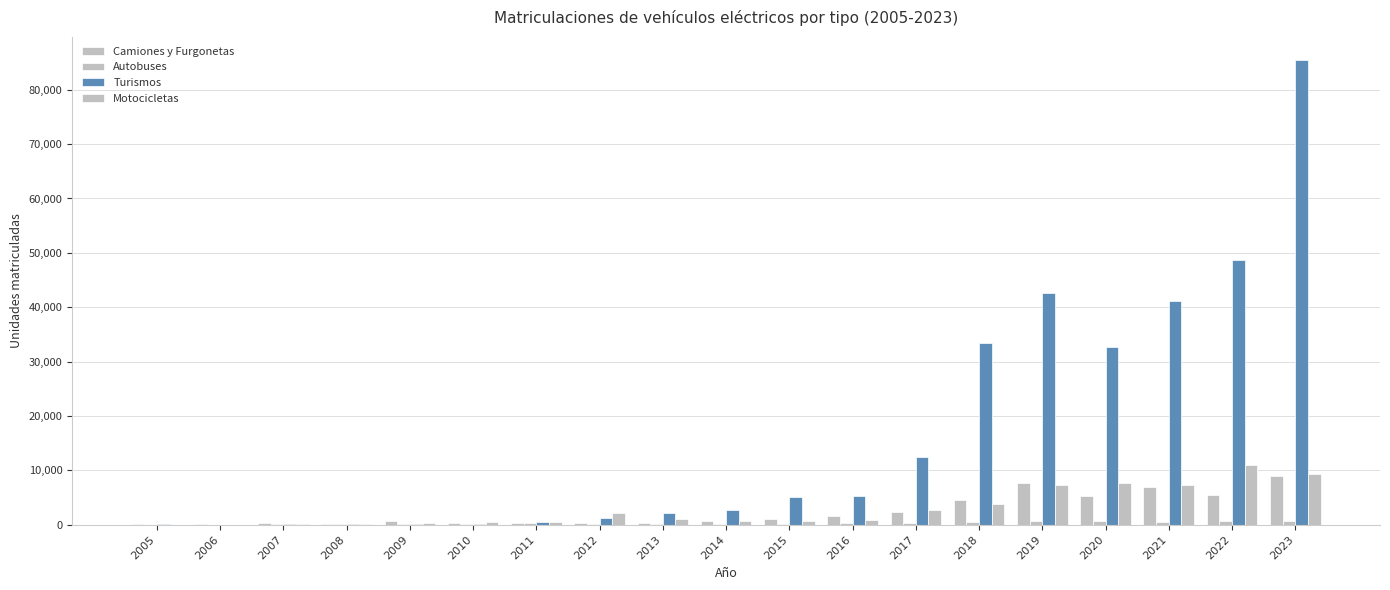

What is the approximate value of Camiones y Furgonetas at 2023?

8902